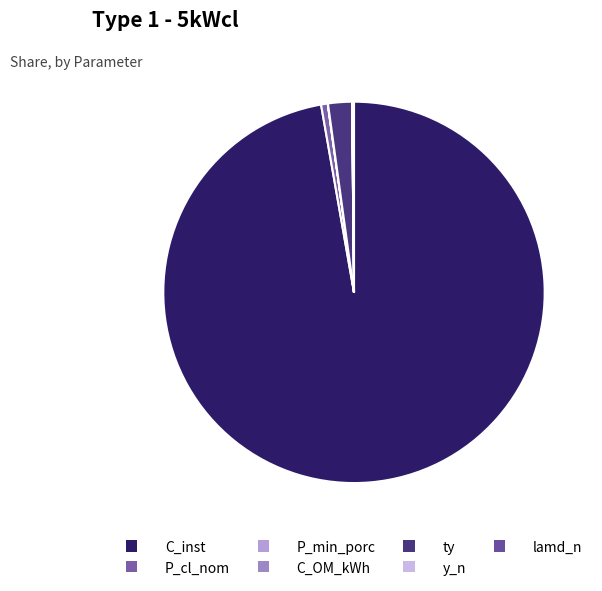

Which slice is the smallest?

C_OM_kWh